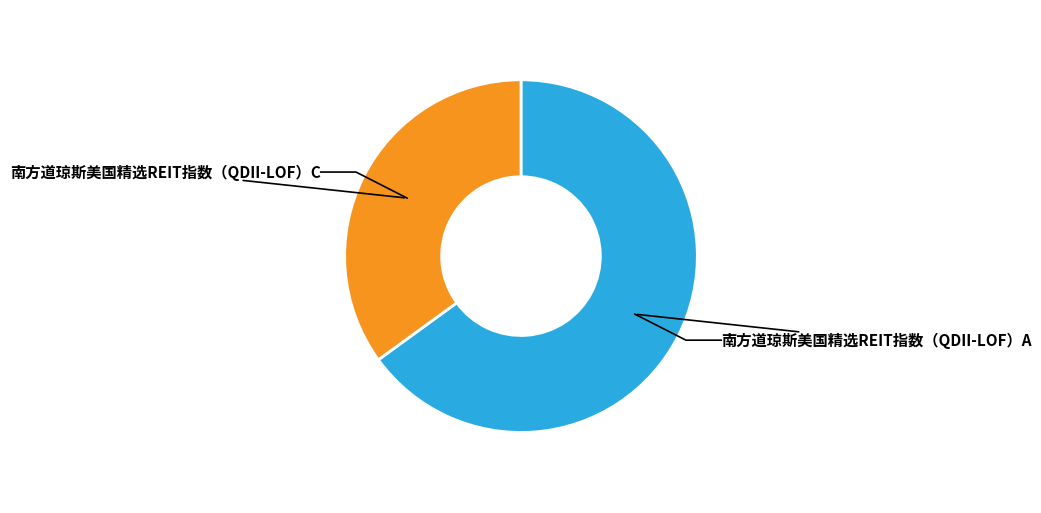

How many segments does this pie chart have?

2